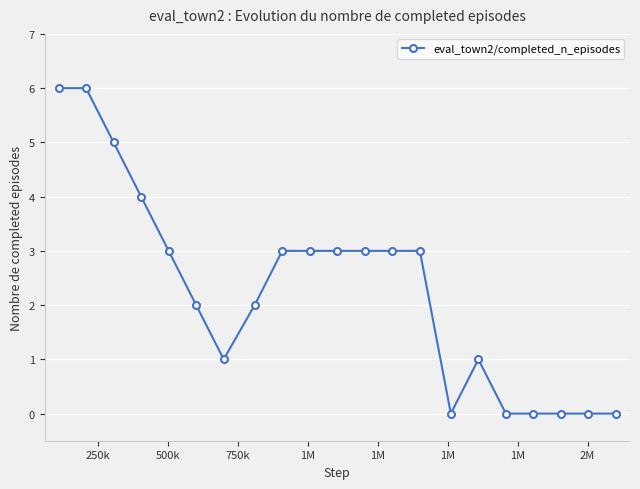

What is the value of the 13th point from the left?

3